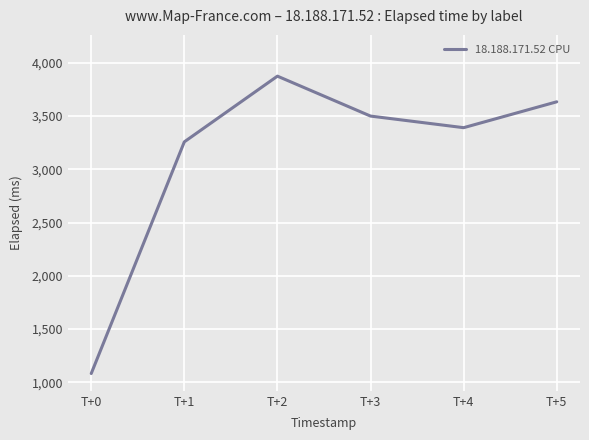

Which label corresponds to the smallest value in the chart?

T+0